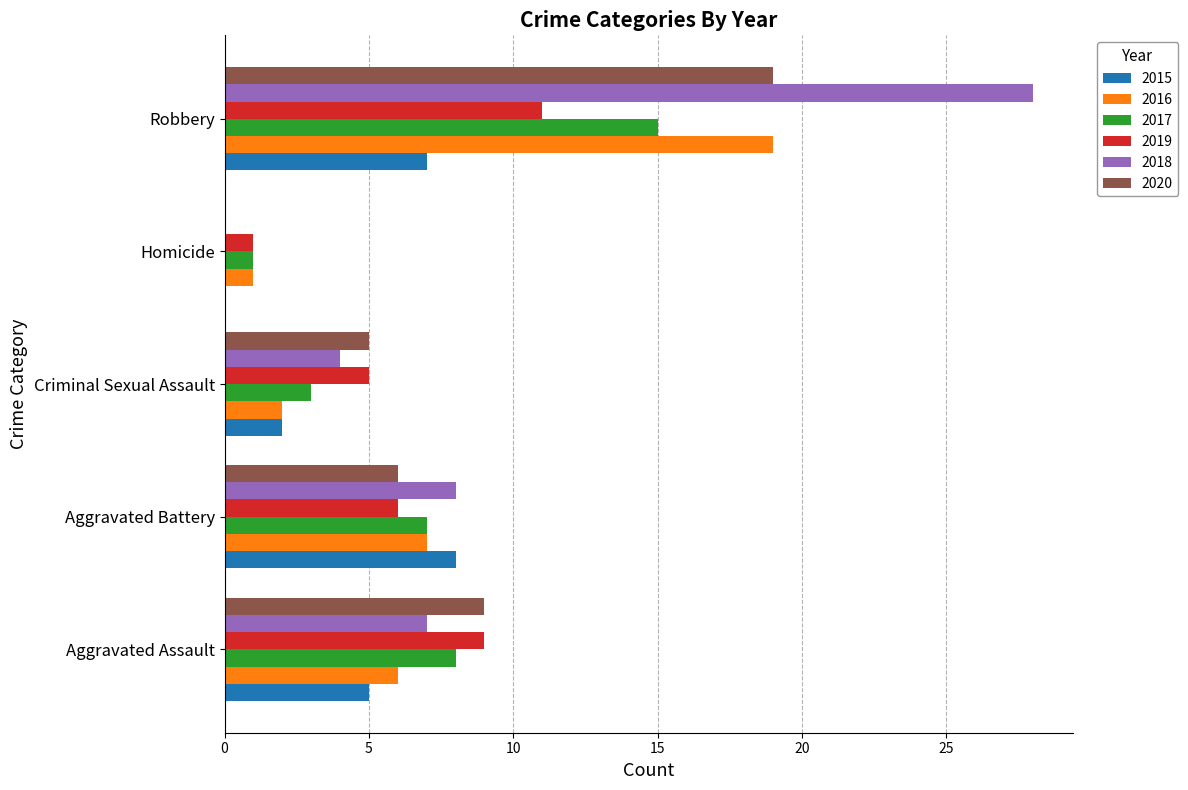

What is the sum of all 2017 values?

34